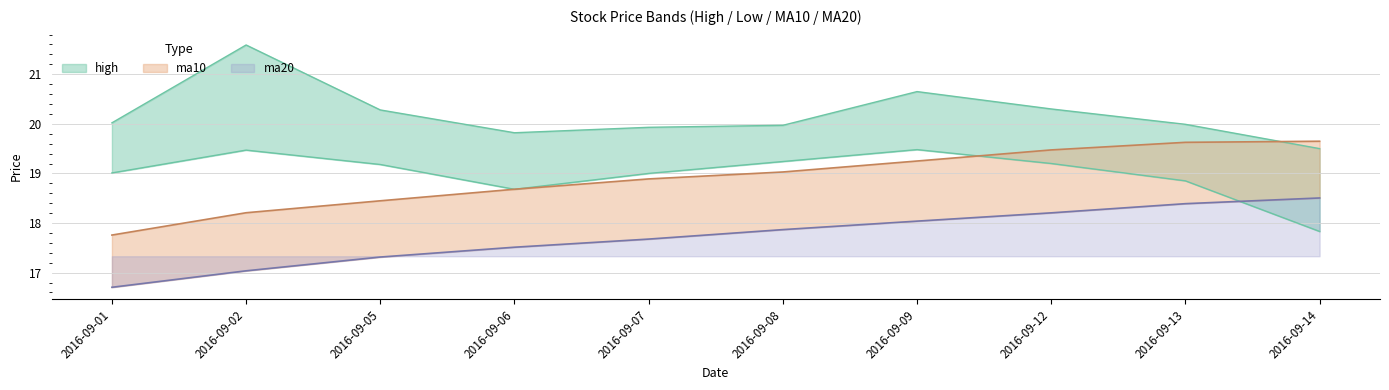

How many times do low and ma20 cross each other?

1